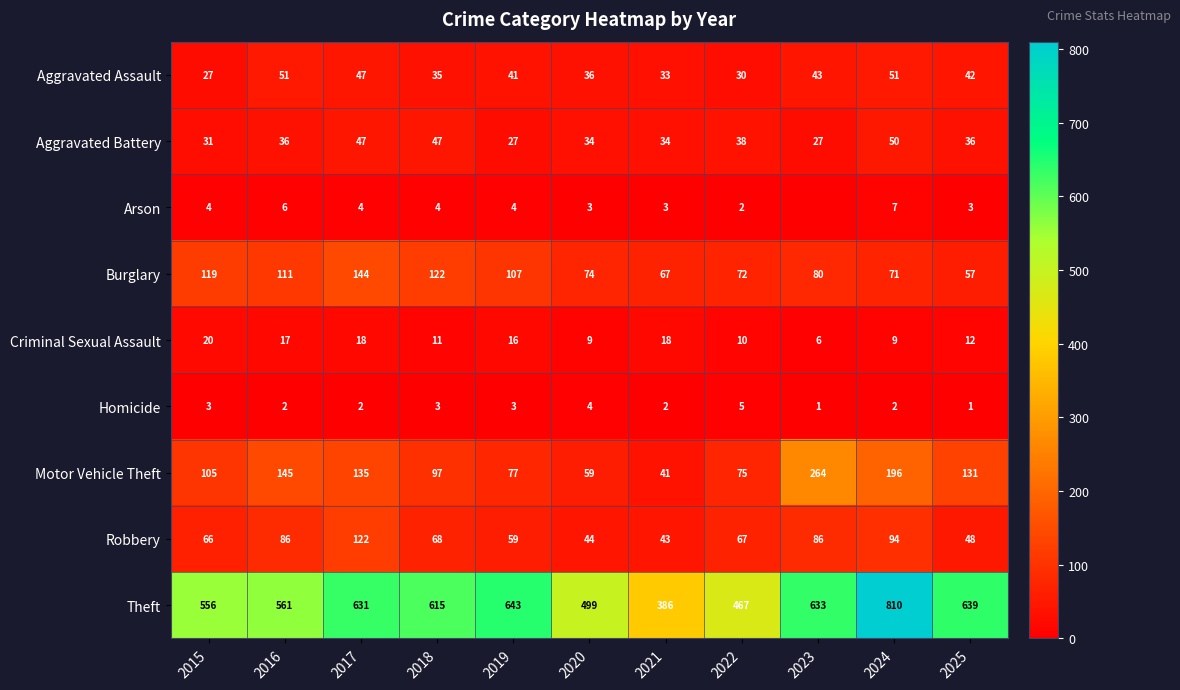

Is it true that Aggravated Assault equals 41 at 2019?

True